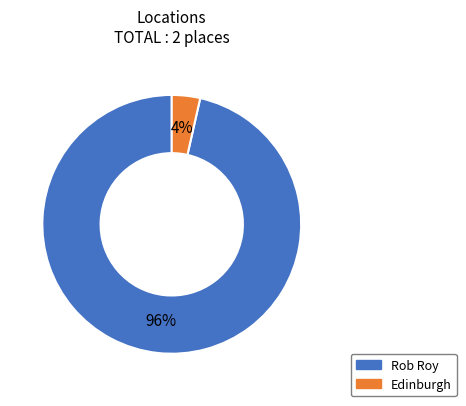

How many segments does this pie chart have?

2